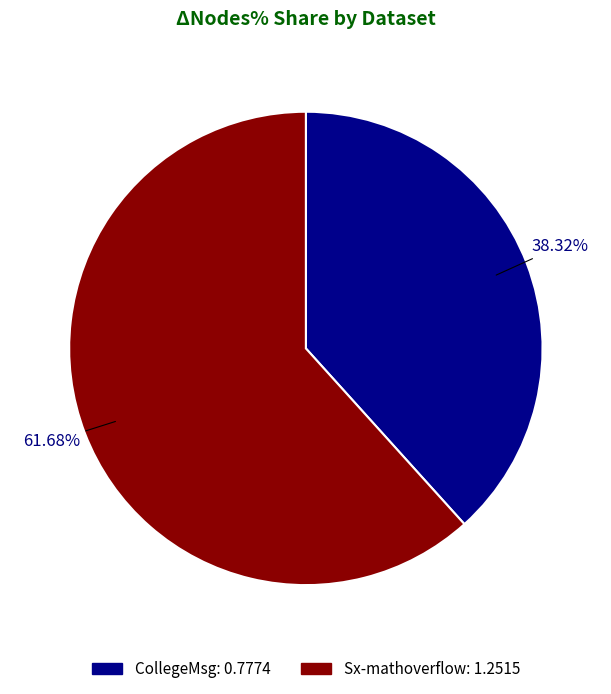

Which category accounts for the majority?

Sx-mathoverflow